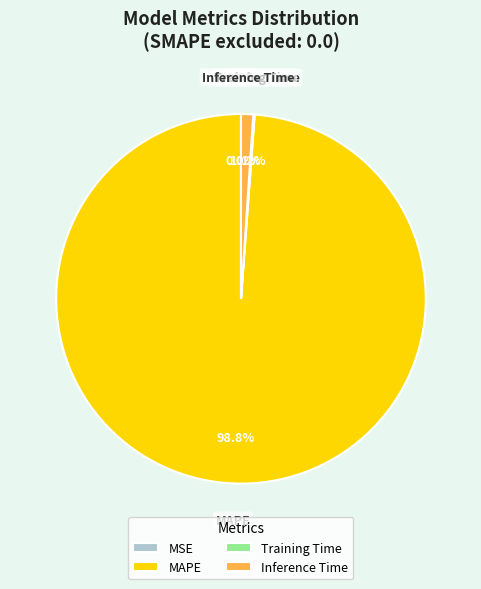

Between Inference Time and MAPE, which is larger?

MAPE